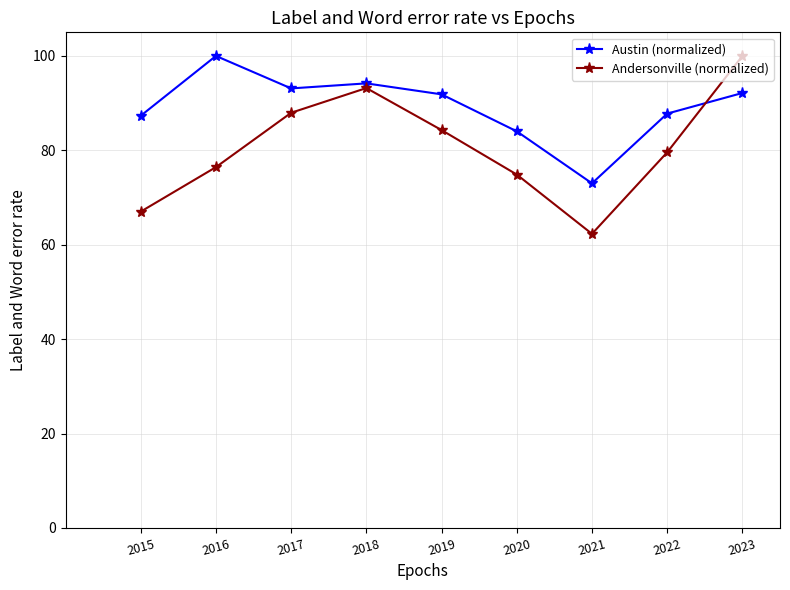

Count the number of categories in the chart.

9